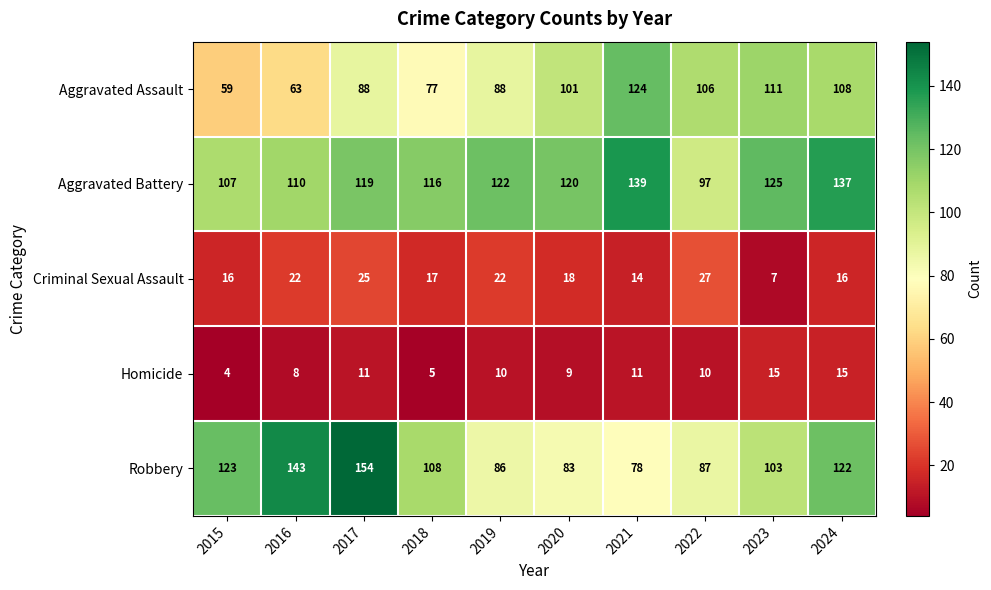

At which category is the sum across all series the highest?

2024